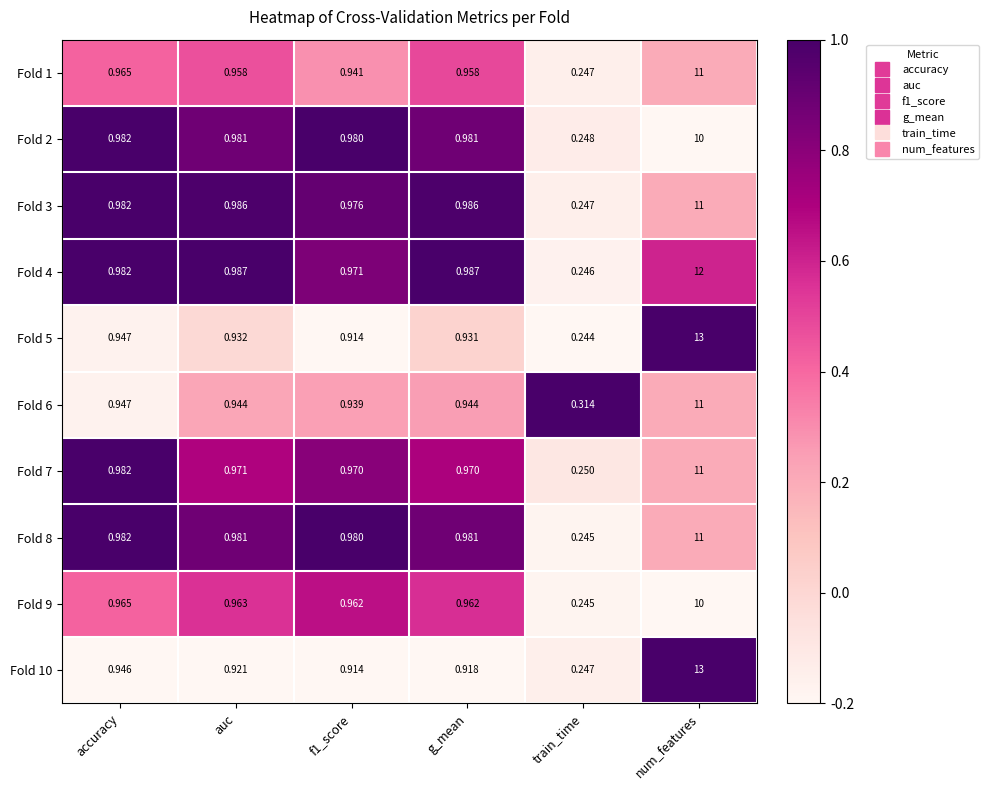

Is the value of Fold 8 at f1_score greater than the value of Fold 6 at f1_score?

Yes